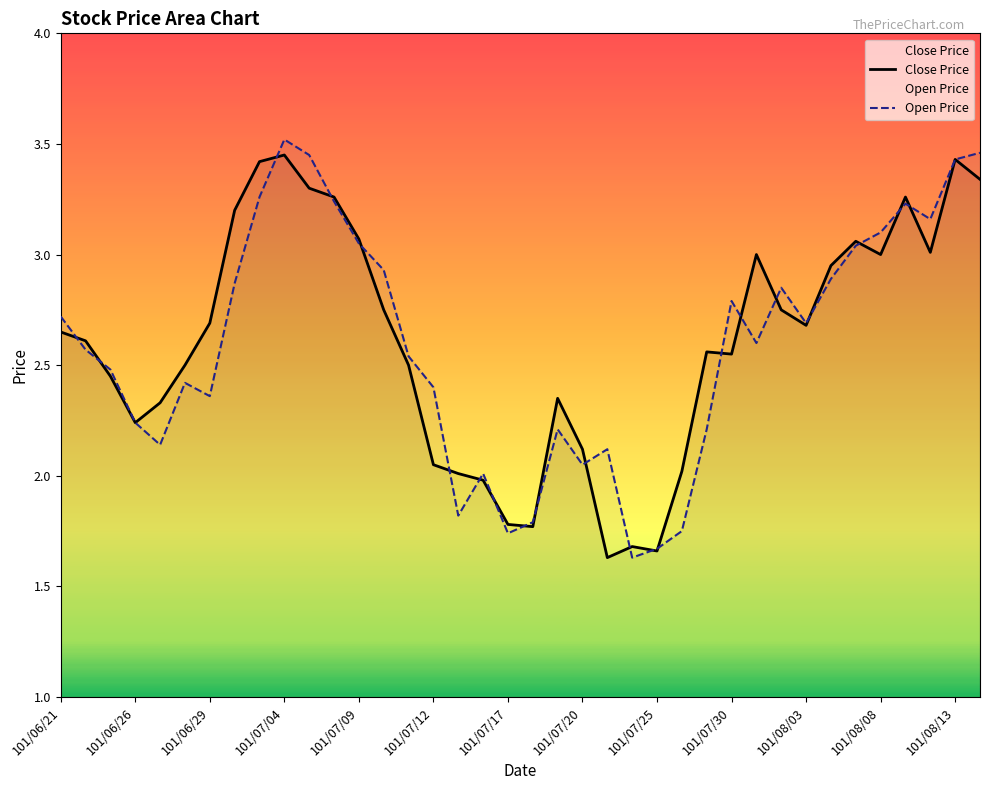

Which label corresponds to the largest value in the chart?

101/07/04